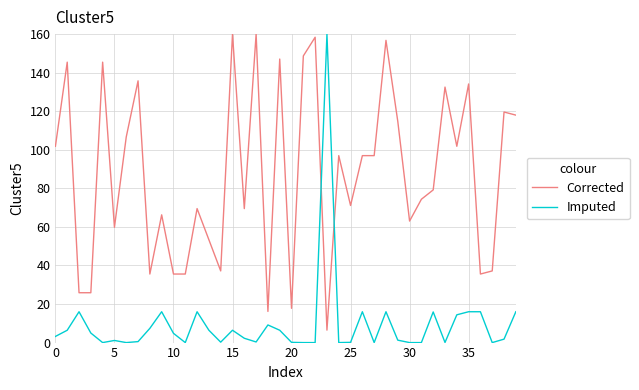

What is the difference between the maximum and minimum values in the Corrected series?

153.5